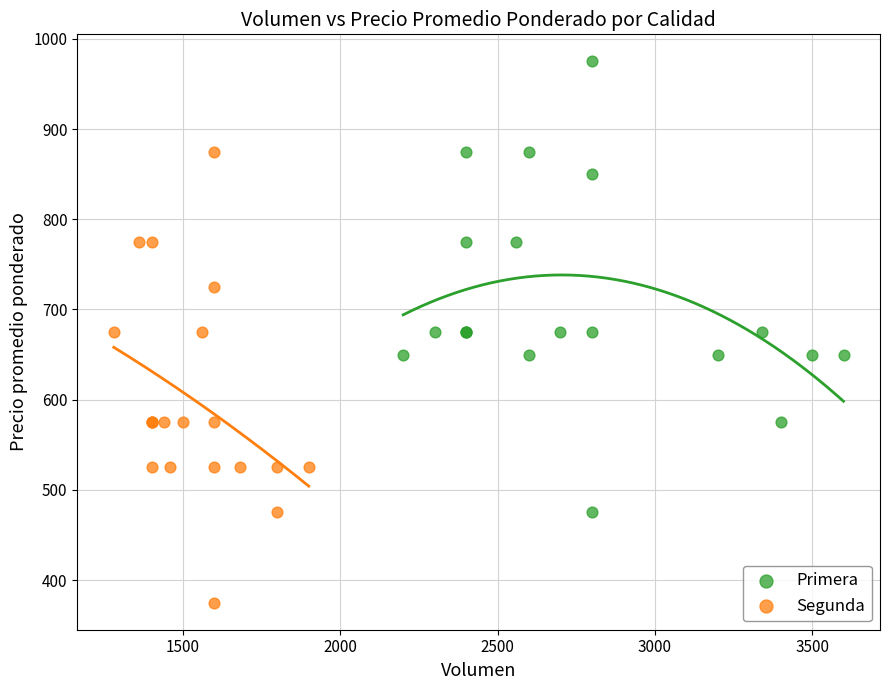

Which series reaches the minimum Y coordinate?

Segunda